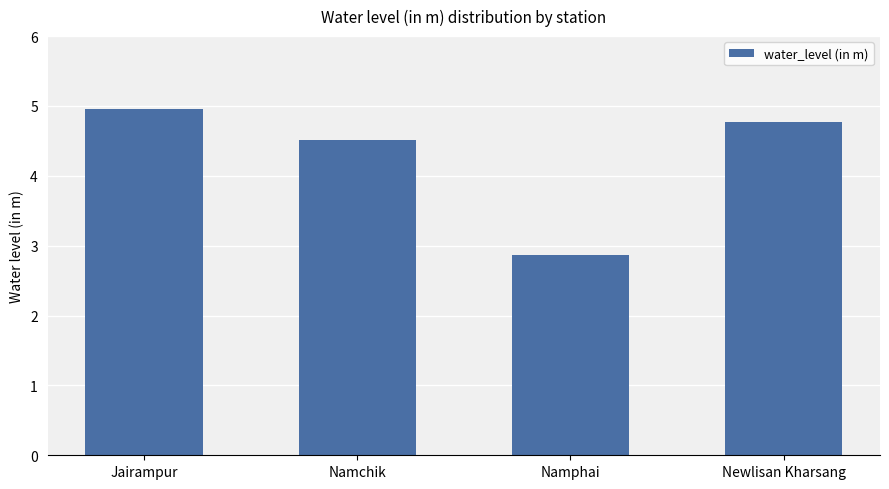

List the labels in order of value, smallest first.

Namphai, Namchik, Newlisan Kharsang, Jairampur